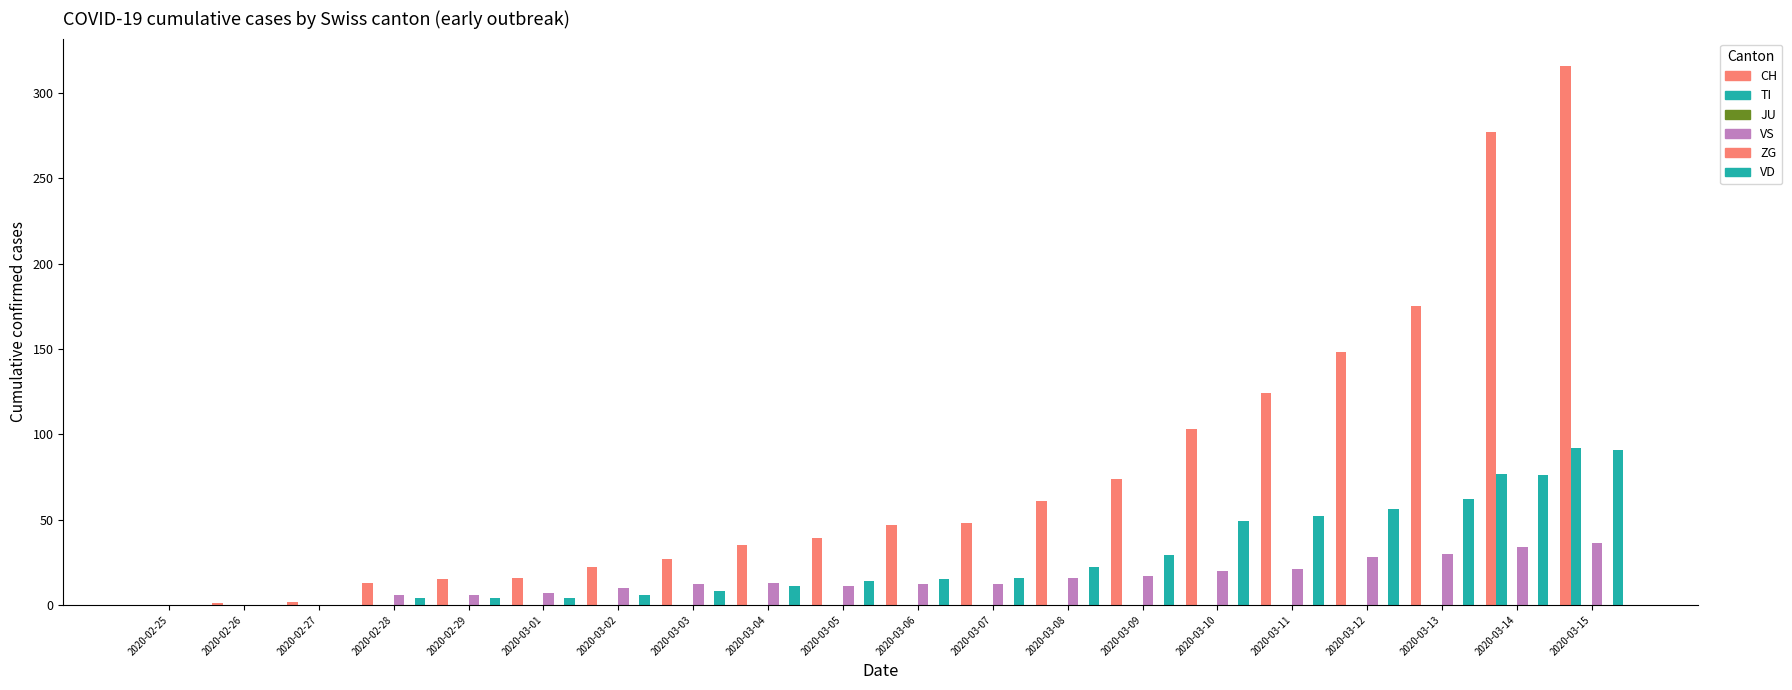

Reading left to right, transcribe all the data shown in this chart.

CH: 2020-02-25=0	2020-02-26=1	2020-02-27=2	2020-02-28=13	2020-02-29=15	2020-03-01=16	2020-03-02=22	2020-03-03=27	2020-03-04=35	2020-03-05=39	2020-03-06=47	2020-03-07=48	2020-03-08=61	2020-03-09=74	2020-03-10=103	2020-03-11=124	2020-03-12=148	2020-03-13=175	2020-03-14=277	2020-03-15=316
TI: 2020-02-25=0	2020-02-26=0	2020-02-27=0	2020-02-28=0	2020-02-29=0	2020-03-01=0	2020-03-02=0	2020-03-03=0	2020-03-04=0	2020-03-05=0	2020-03-06=0	2020-03-07=0	2020-03-08=0	2020-03-09=0	2020-03-10=0	2020-03-11=0	2020-03-12=0	2020-03-13=0	2020-03-14=77	2020-03-15=92
JU: 2020-02-25=0	2020-02-26=0	2020-02-27=0	2020-02-28=0	2020-02-29=0	2020-03-01=0	2020-03-02=0	2020-03-03=0	2020-03-04=0	2020-03-05=0	2020-03-06=0	2020-03-07=0	2020-03-08=0	2020-03-09=0	2020-03-10=0	2020-03-11=0	2020-03-12=0	2020-03-13=0	2020-03-14=0	2020-03-15=0
VS: 2020-02-25=0	2020-02-26=0	2020-02-27=0	2020-02-28=6	2020-02-29=6	2020-03-01=7	2020-03-02=10	2020-03-03=12	2020-03-04=13	2020-03-05=11	2020-03-06=12	2020-03-07=12	2020-03-08=16	2020-03-09=17	2020-03-10=20	2020-03-11=21	2020-03-12=28	2020-03-13=30	2020-03-14=34	2020-03-15=36
ZG: 2020-02-25=0	2020-02-26=0	2020-02-27=0	2020-02-28=0	2020-02-29=0	2020-03-01=0	2020-03-02=0	2020-03-03=0	2020-03-04=0	2020-03-05=0	2020-03-06=0	2020-03-07=0	2020-03-08=0	2020-03-09=0	2020-03-10=0	2020-03-11=0	2020-03-12=0	2020-03-13=0	2020-03-14=0	2020-03-15=0
VD: 2020-02-25=0	2020-02-26=0	2020-02-27=0	2020-02-28=4	2020-02-29=4	2020-03-01=4	2020-03-02=6	2020-03-03=8	2020-03-04=11	2020-03-05=14	2020-03-06=15	2020-03-07=16	2020-03-08=22	2020-03-09=29	2020-03-10=49	2020-03-11=52	2020-03-12=56	2020-03-13=62	2020-03-14=76	2020-03-15=91